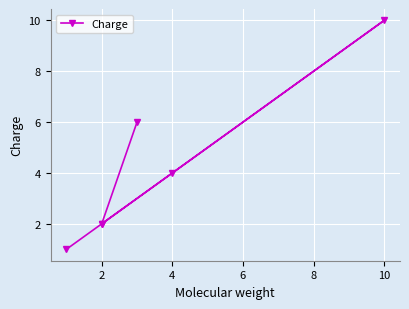

What is the sum of the values at 8 and 2?

4